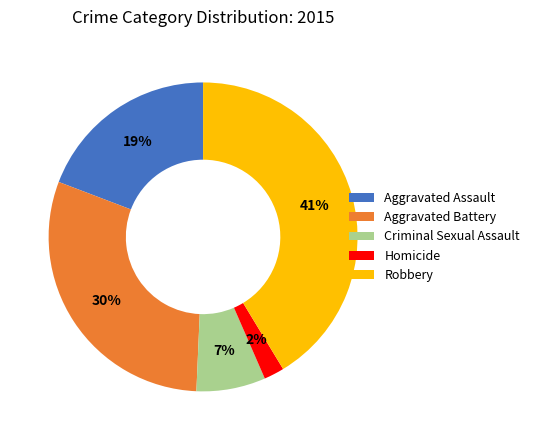

Rank the categories by value from lowest to highest.

Homicide, Criminal Sexual Assault, Aggravated Assault, Aggravated Battery, Robbery